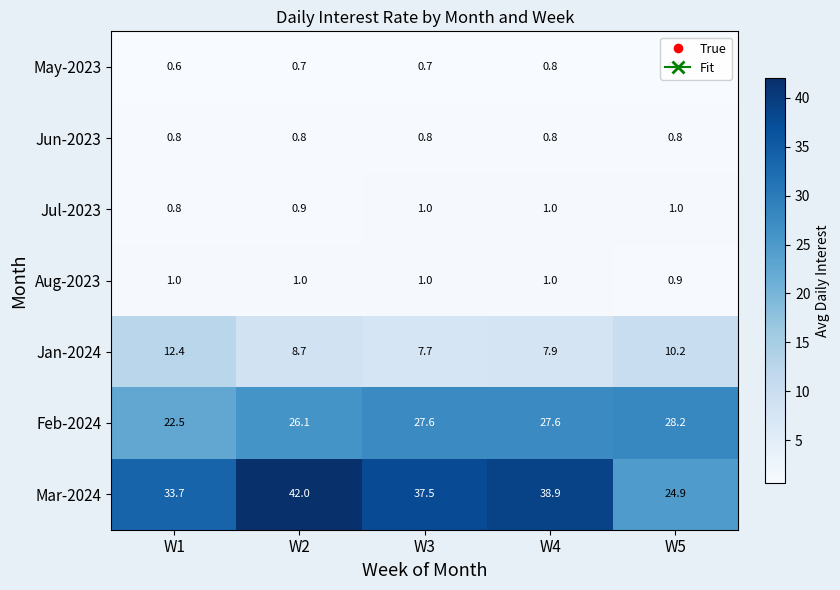

The Feb-2024 series shows 26.1 at W2. True or false?

True